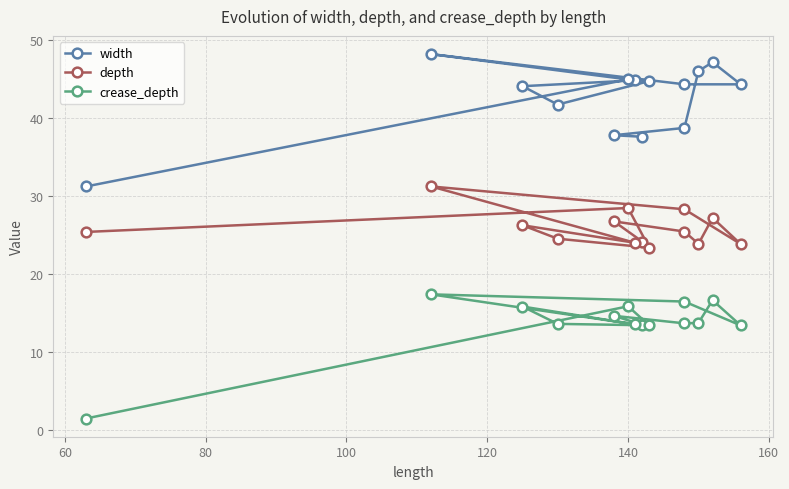

Reading left to right, what are all the values shown in this chart?

width: 37.6	37.8	38.7	46.0	47.2	44.3	44.3	48.2	44.8	44.1	41.7	44.7	44.9	31.2
depth: 24.1	26.7	25.4	23.8	27.2	23.8	28.3	31.2	24.0	26.2	24.5	23.4	28.4	25.4
crease_depth: 13.5	14.6	13.6	13.7	16.6	13.4	16.4	17.4	13.5	15.8	13.6	13.4	15.8	1.4